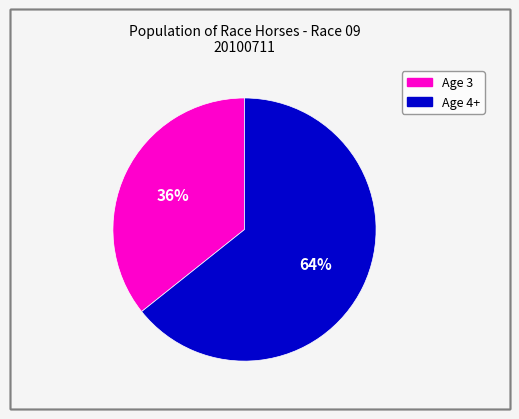

The Age 4+ slice represents 64% of the pie. True or false?

True